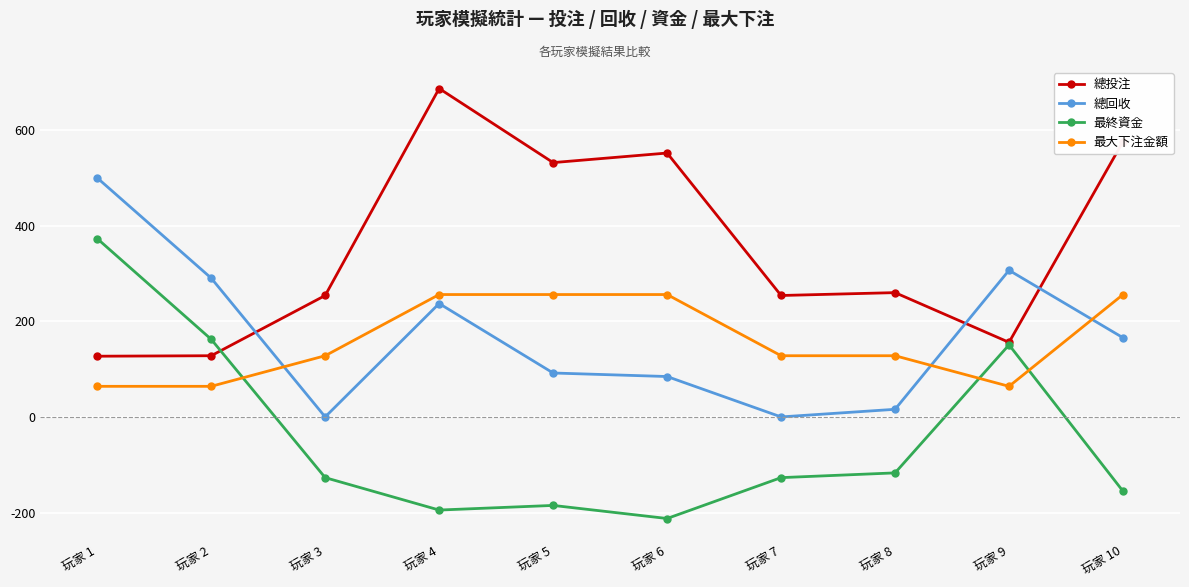

At 玩家 10, list the series in order from smallest to largest.

最終資金, 總回收, 最大下注金額, 總投注